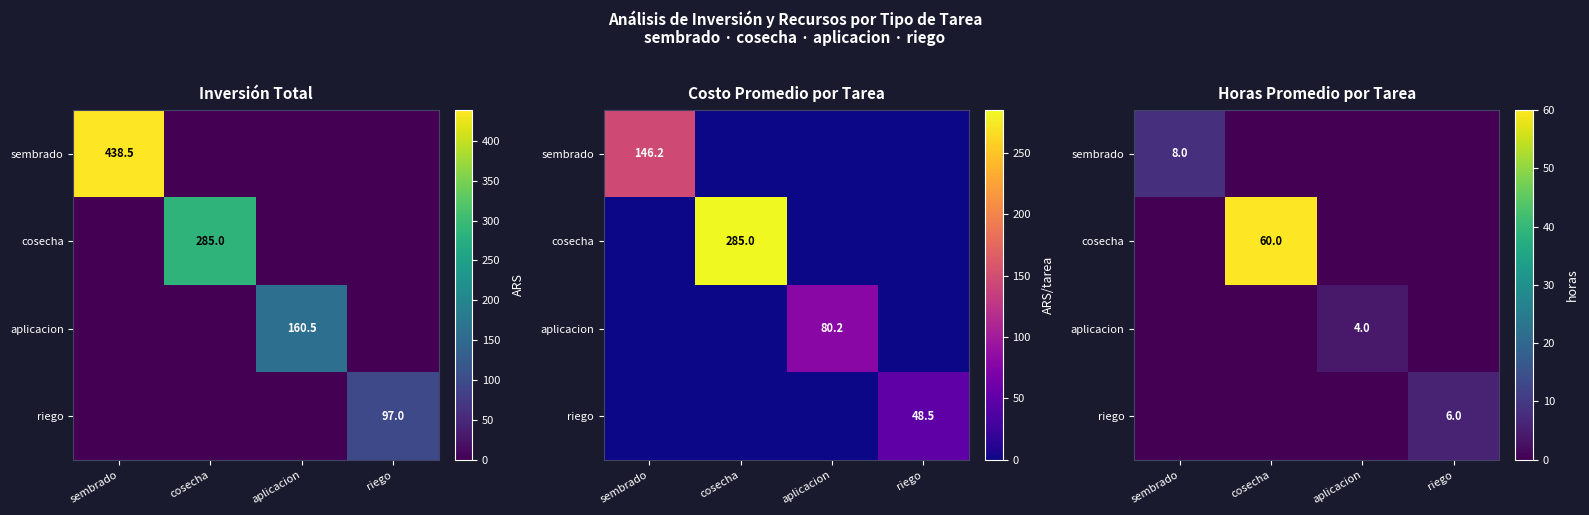

What is the spread (max minus min) of values at sembrado?

8